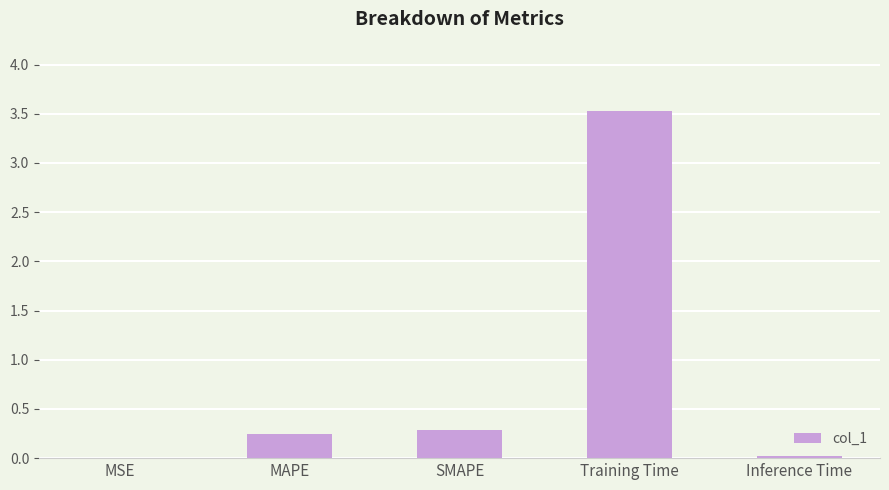

What is the change in value from MSE to Training Time?

+3.5